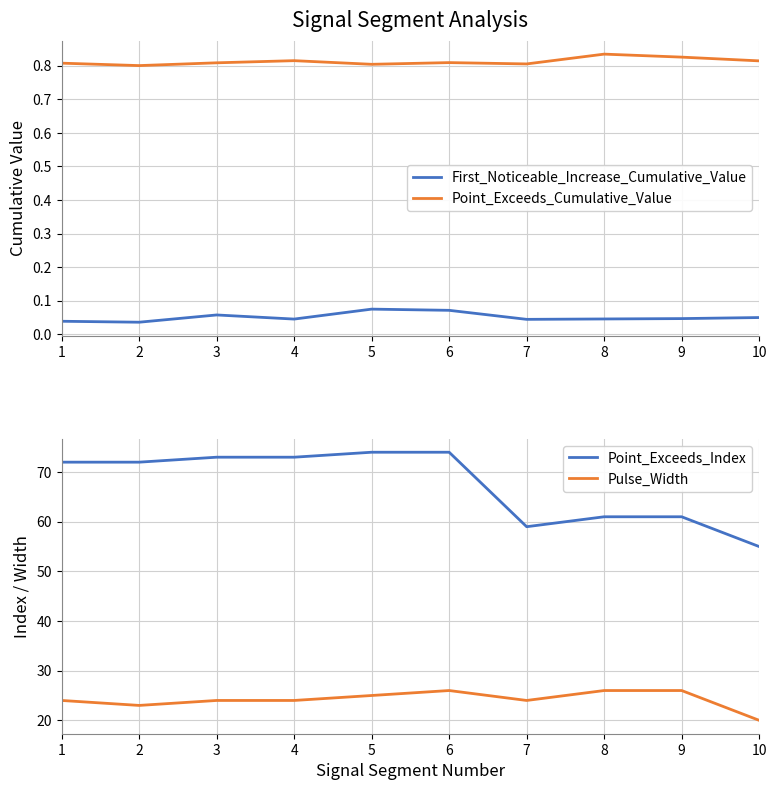

At which label does Point_Exceeds_Index reach its peak?

5